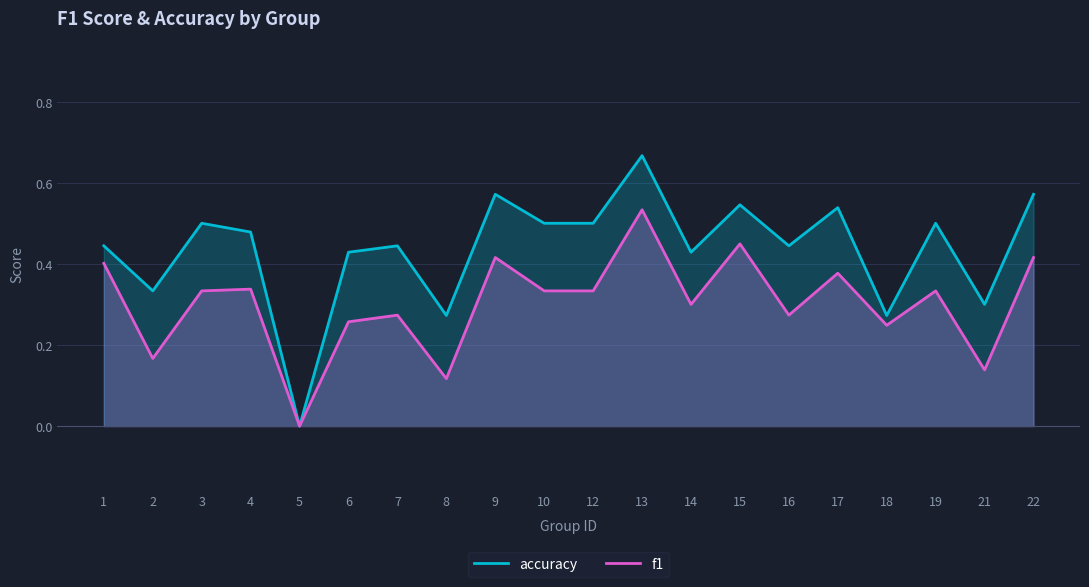

Reading right to left, what are all the values shown in this chart?

accuracy: 22=0.6	21=0.3	19=0.5	18=0.3	17=0.5	16=0.4	15=0.5	14=0.4	13=0.7	12=0.5	10=0.5	9=0.6	8=0.3	7=0.4	6=0.4	5=0.0	4=0.5	3=0.5	2=0.3	1=0.4
f1: 22=0.4	21=0.1	19=0.3	18=0.2	17=0.4	16=0.3	15=0.4	14=0.3	13=0.5	12=0.3	10=0.3	9=0.4	8=0.1	7=0.3	6=0.3	5=0.0	4=0.3	3=0.3	2=0.2	1=0.4